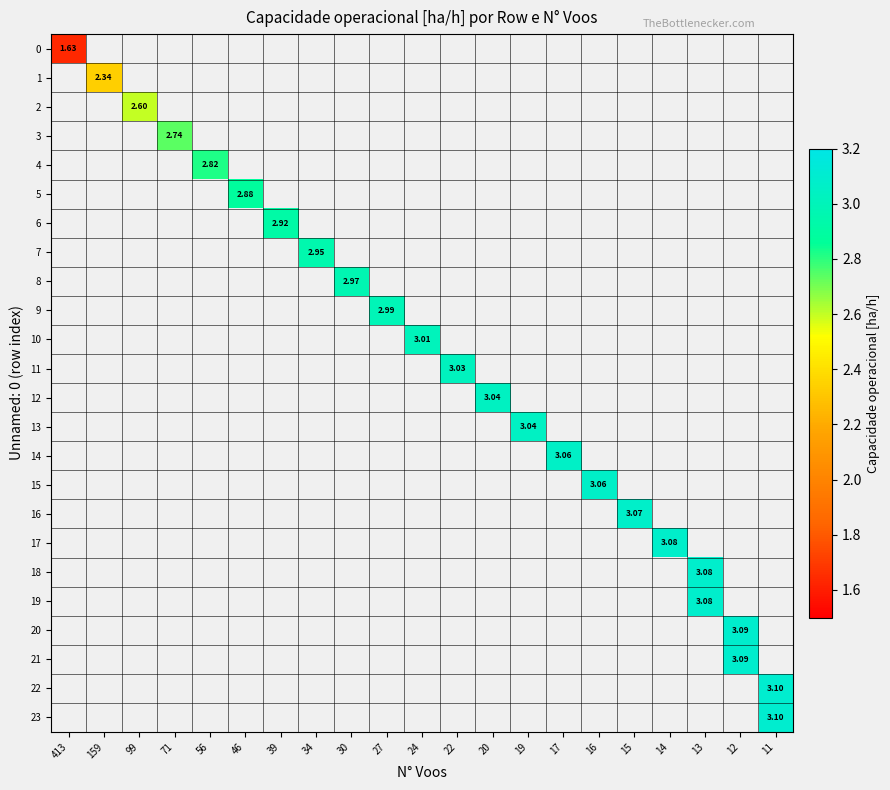

At how many categories does at least one series exceed 2?

20